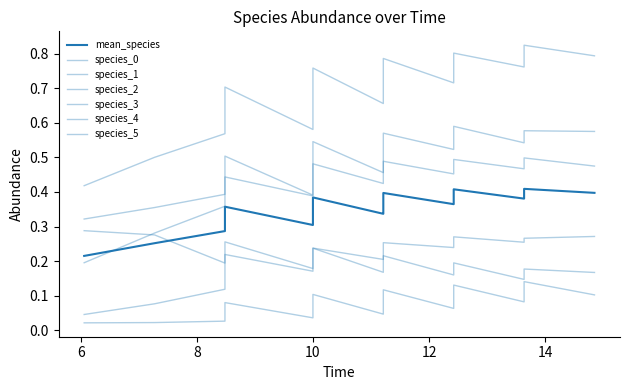

How many intersections are there between species_5 and species_0?

1